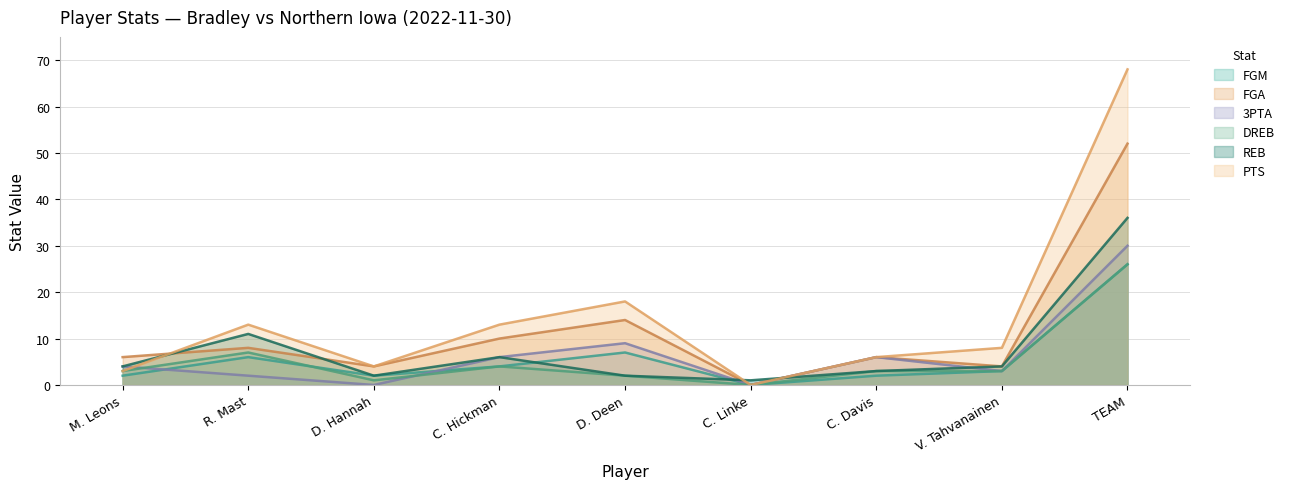

Is it true that 3PTA equals 4 at M. Leons?

True